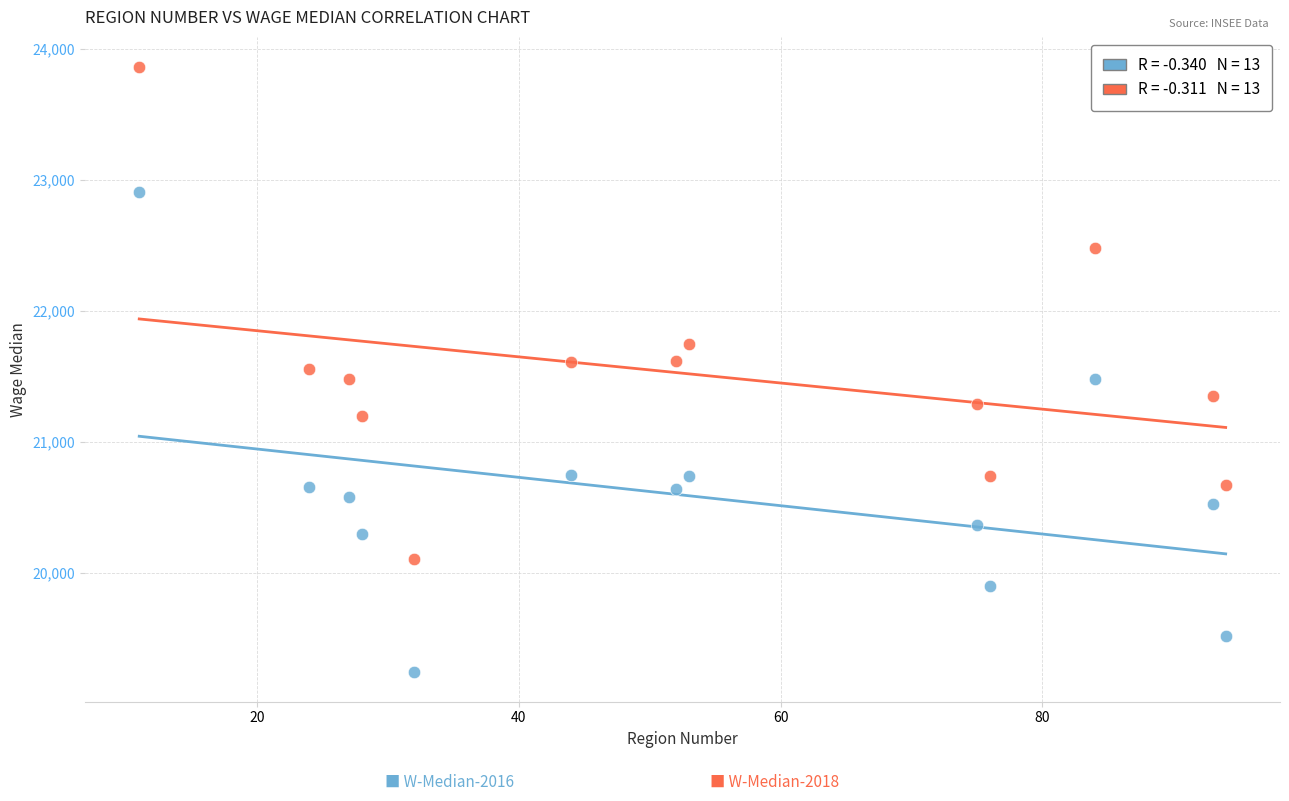

Across all data points, what is the range of X values (max minus min)?

83.0